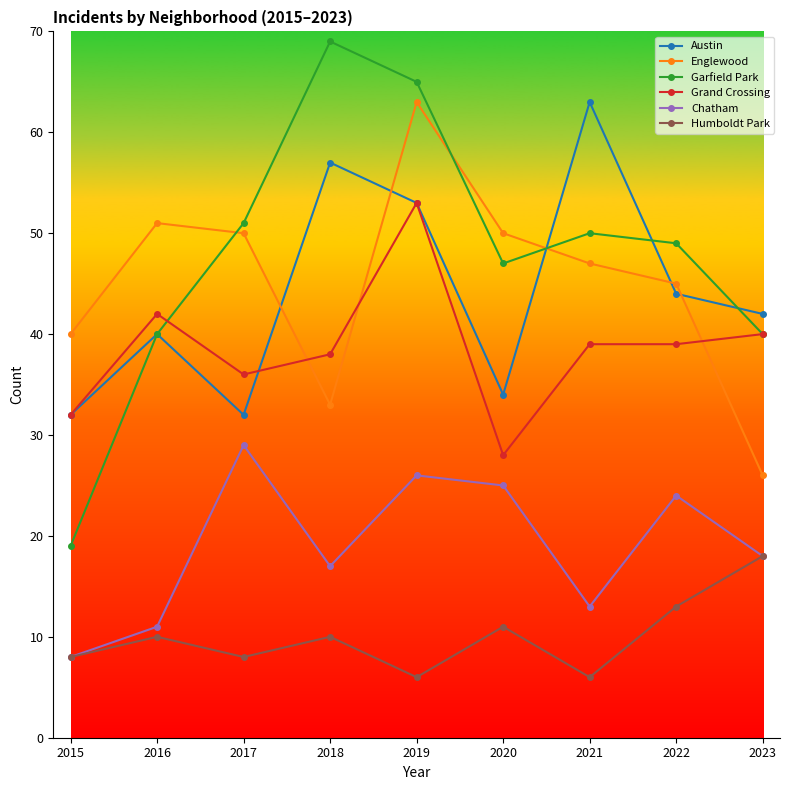

Between 2015 and 2017, which series saw the biggest shift?

Garfield Park